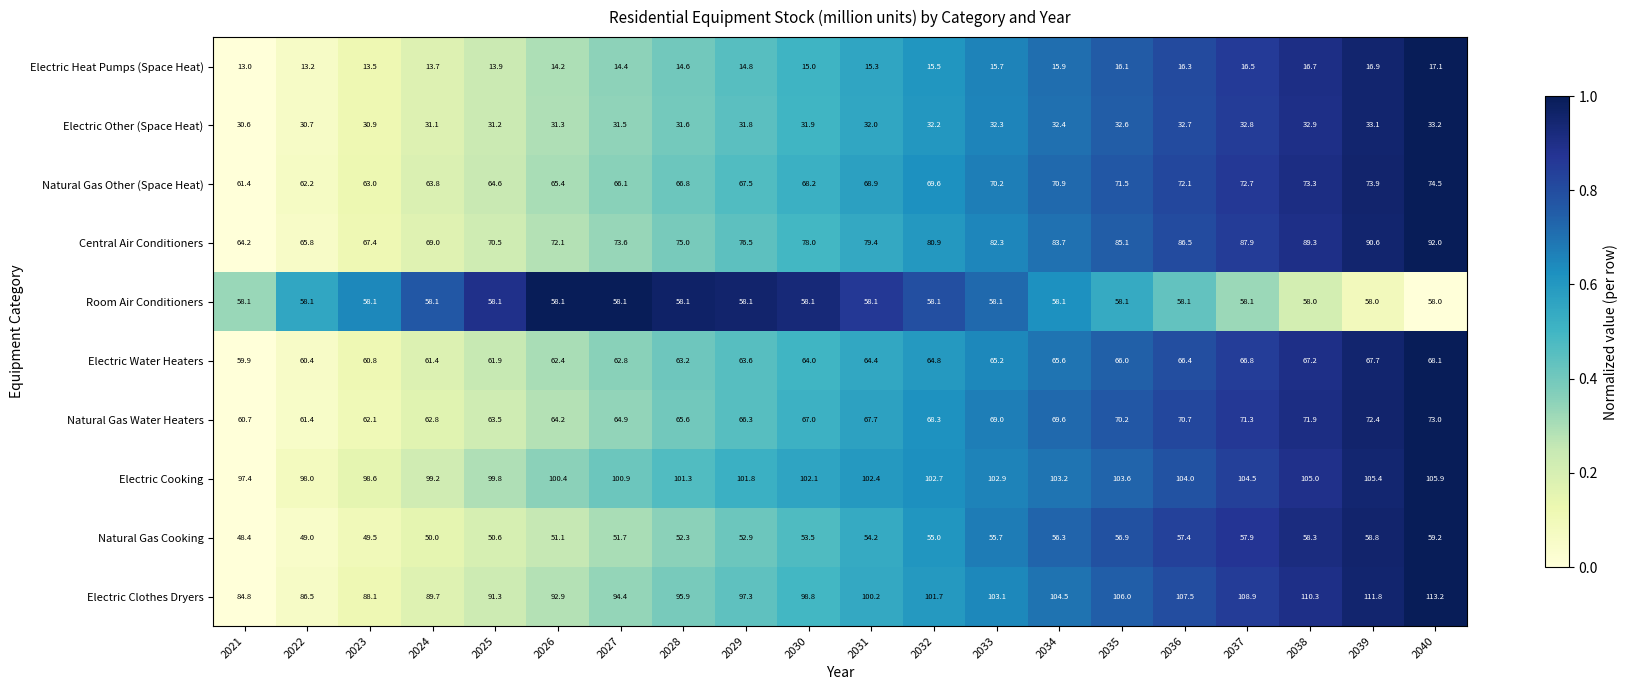

At which category is the sum across all series the highest?

2040